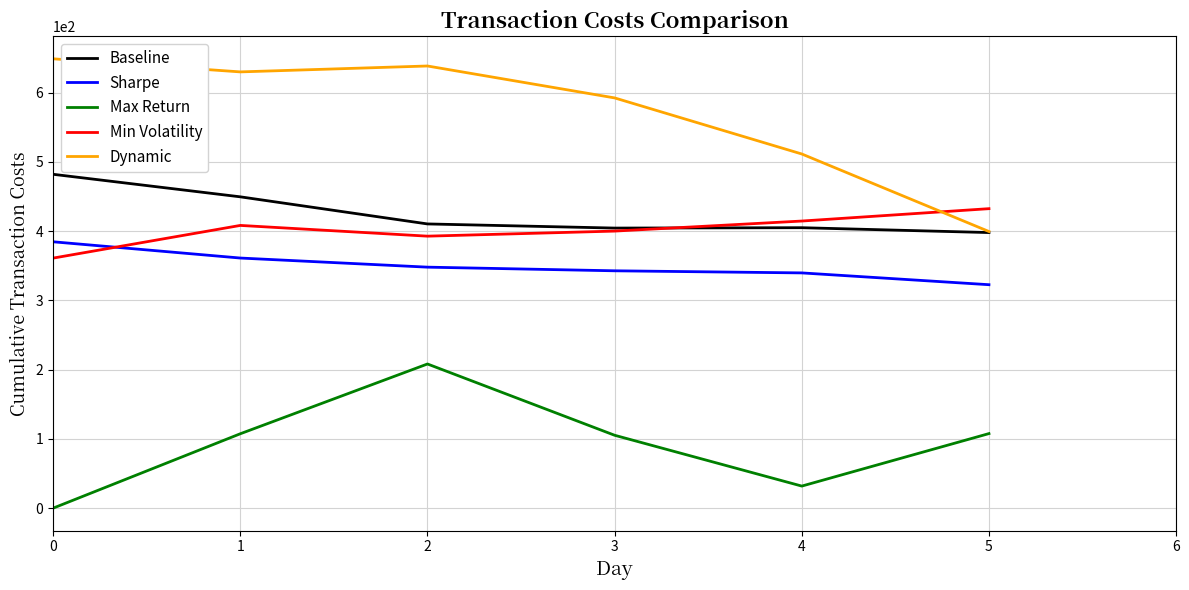

Is it true that Min Volatility equals 174.4 at 1?

False